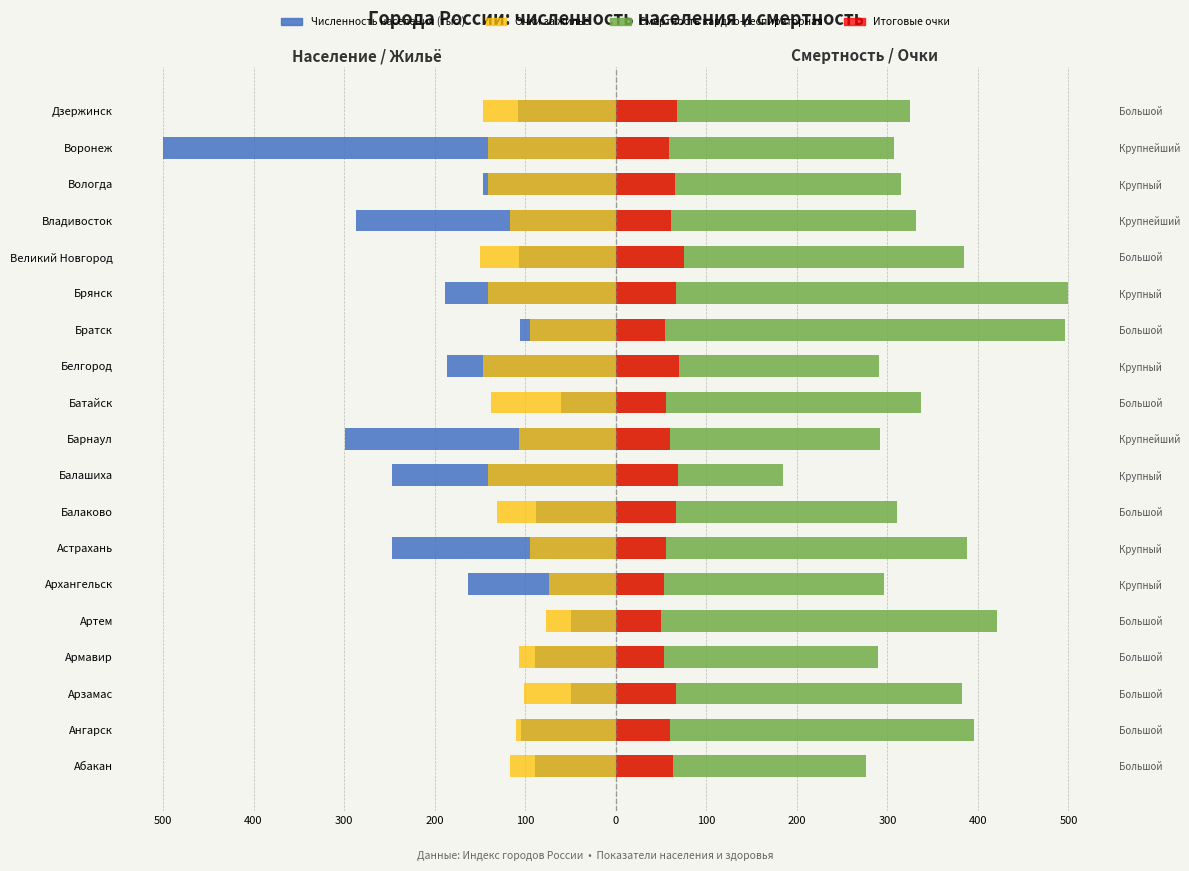

Is it true that Численность населения (тыс.) equals -104.7 at Ангарск?

True